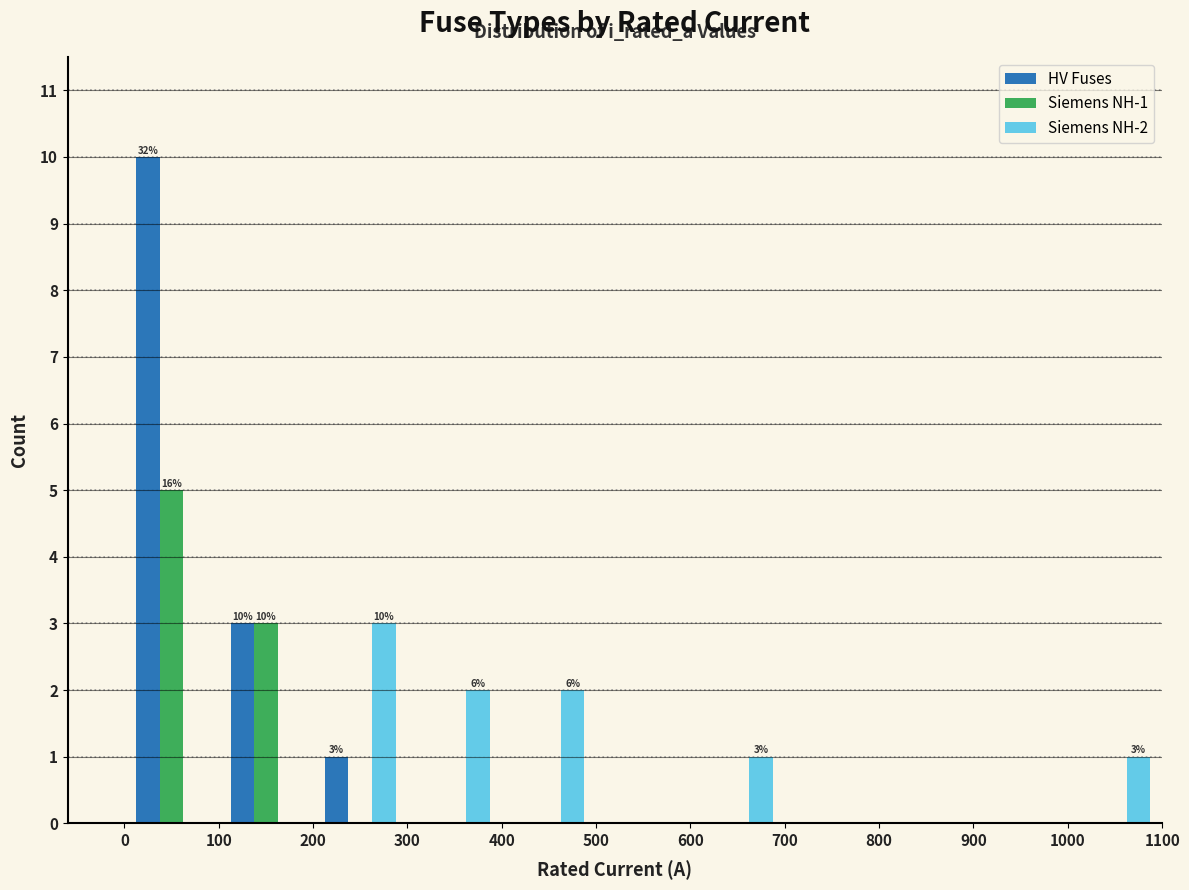

In the Siemens NH-1 series, which range on the x-axis has the tallest bar?

0 to 100